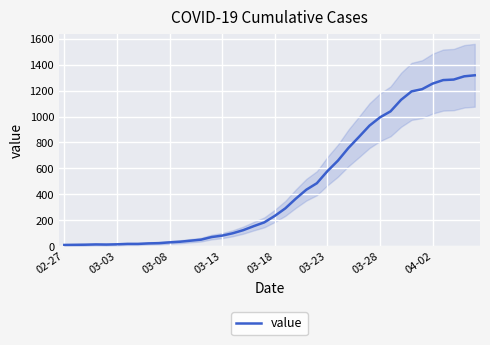

What is the maximum value shown in the chart?

1318